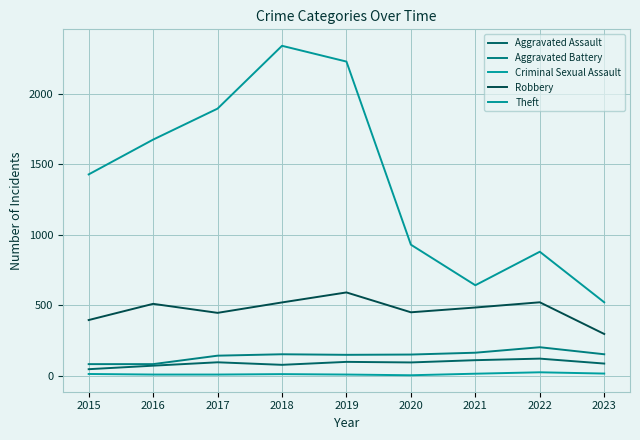

True or false: Criminal Sexual Assault has more than 0 interior local peaks.

True